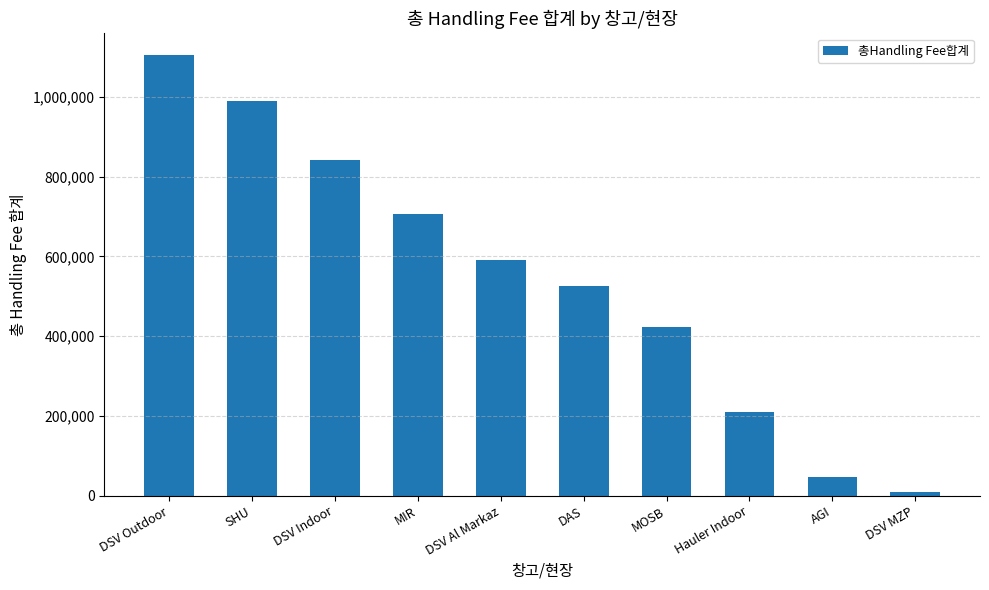

What is the difference between the maximum and minimum values?

1096019.0